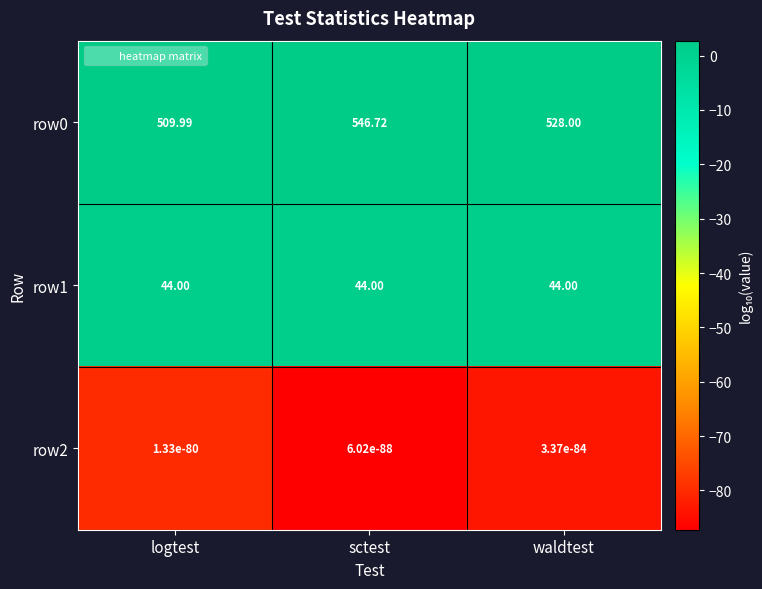

At which label does row0 reach its minimum?

logtest